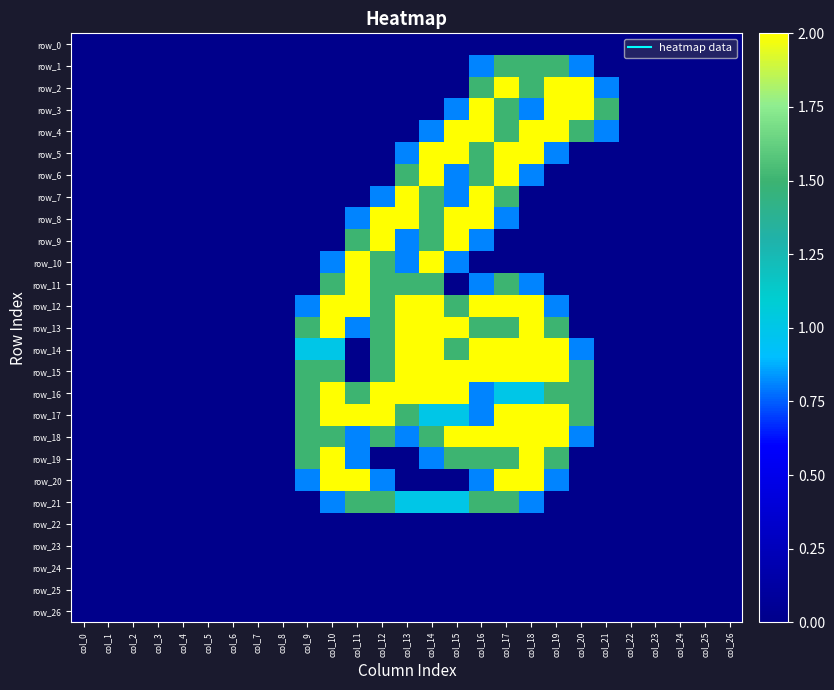

At how many categories does at least one series exceed 1?

13